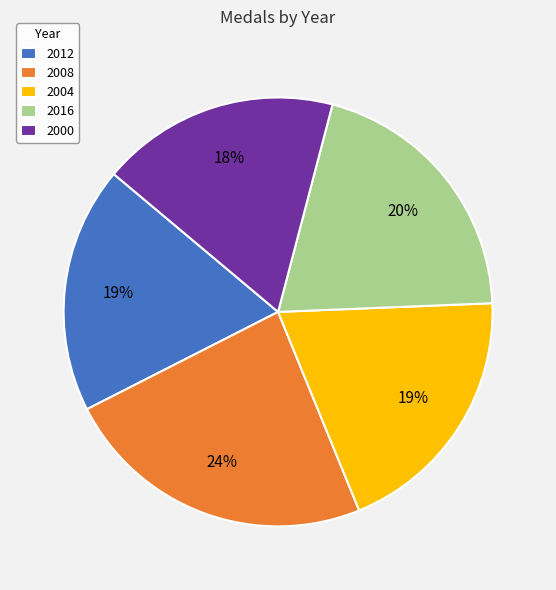

The 2012 slice represents 19% of the pie. True or false?

True